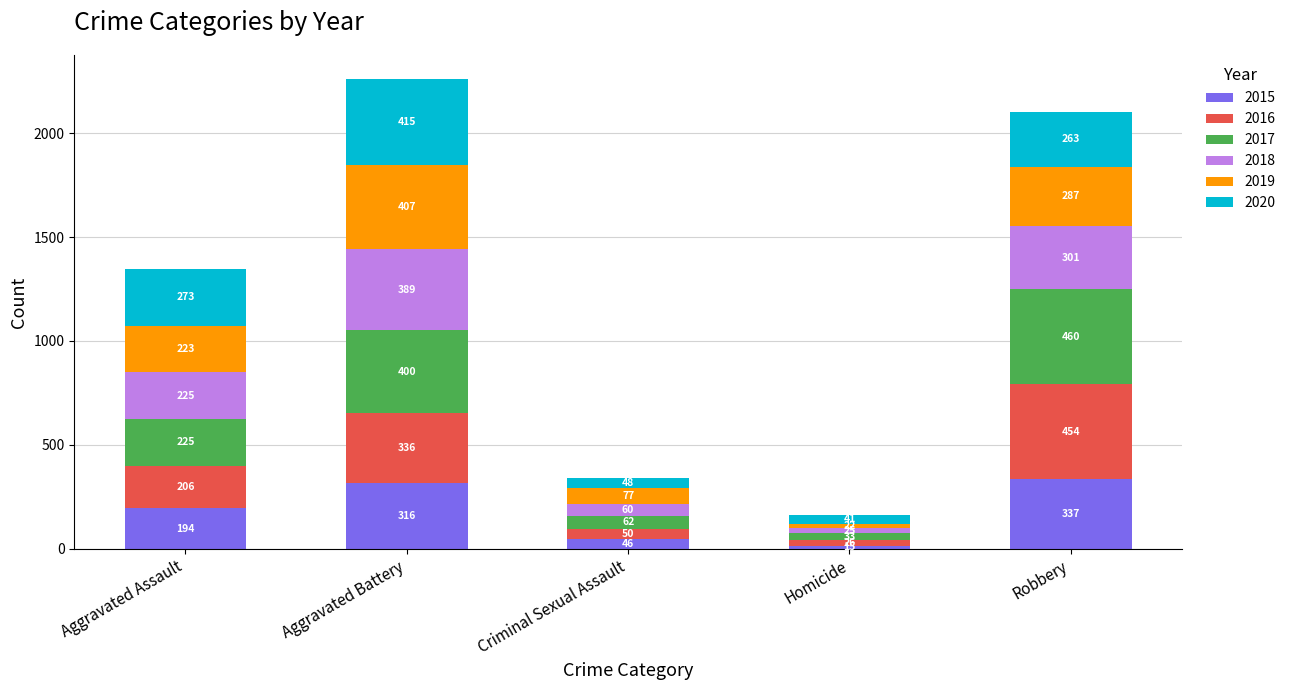

Reading left to right, list the values for the 2015 series.

Aggravated Assault=194	Aggravated Battery=316	Criminal Sexual Assault=46	Homicide=15	Robbery=337